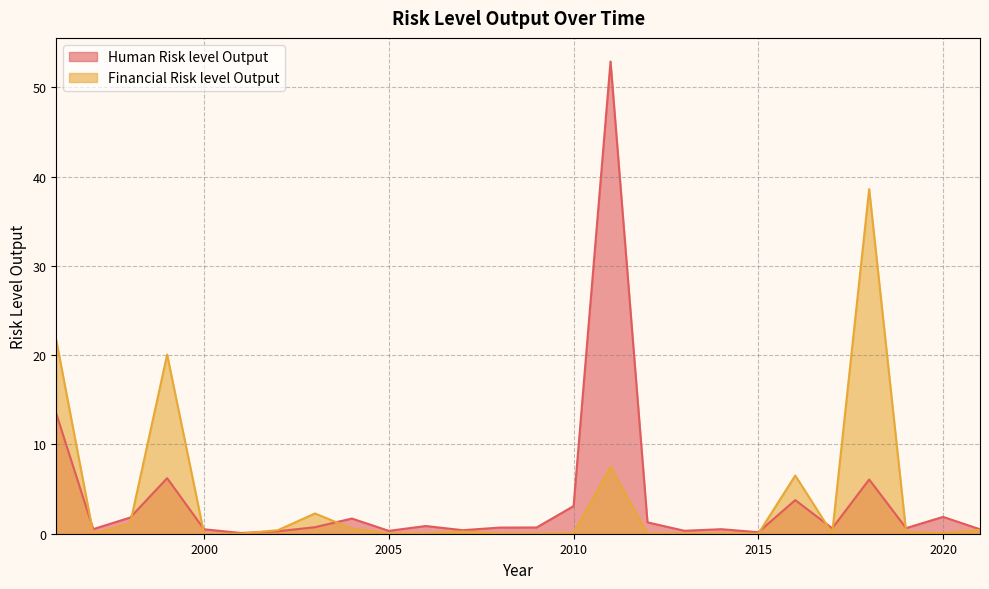

In Human Risk level Output, how many points are higher than both neighbors (excluding endpoints)?

8